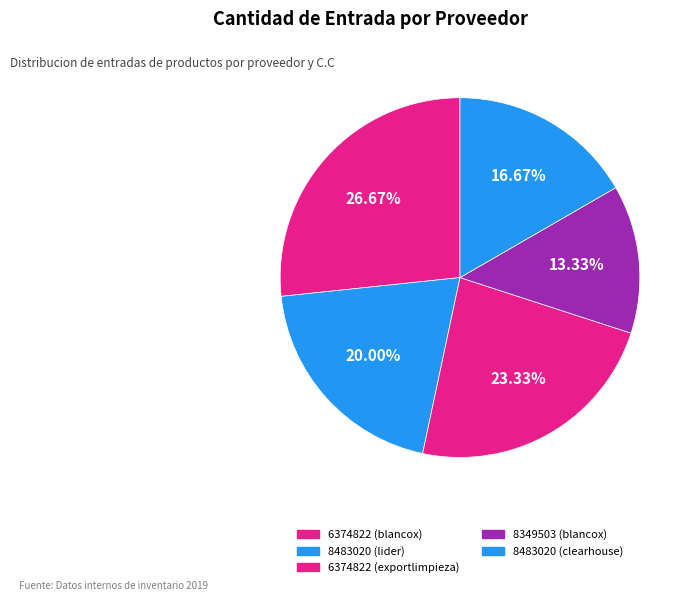

How many segments does this pie chart have?

5